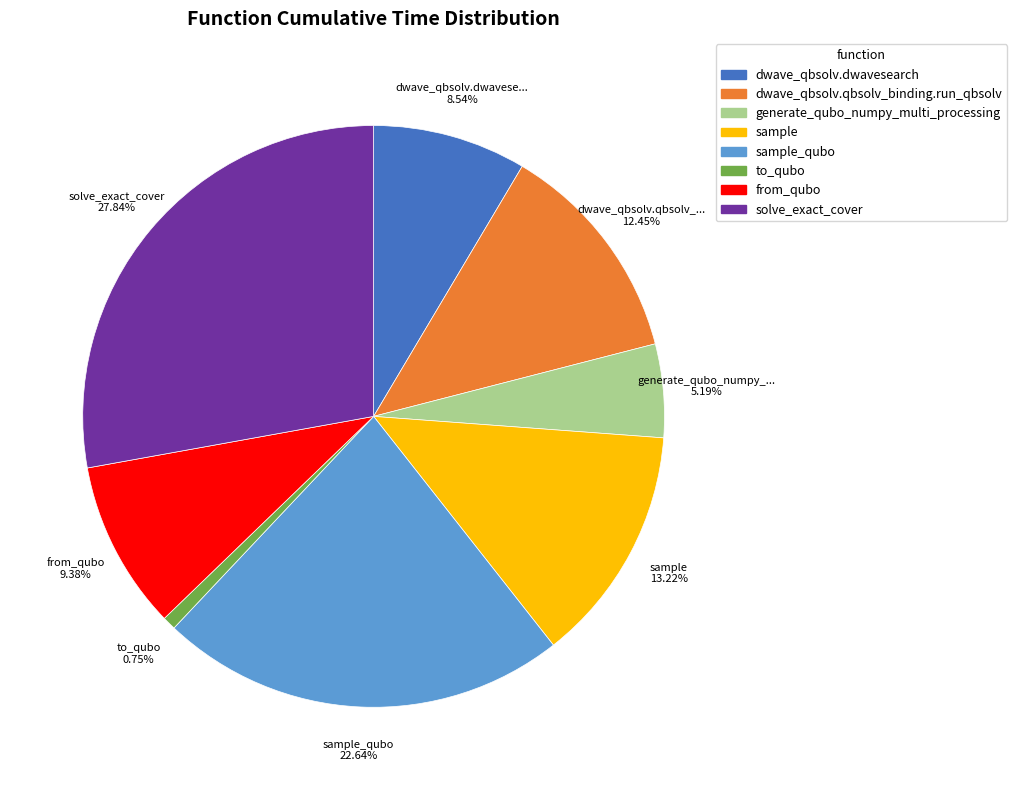

Does any single category account for the majority?

No